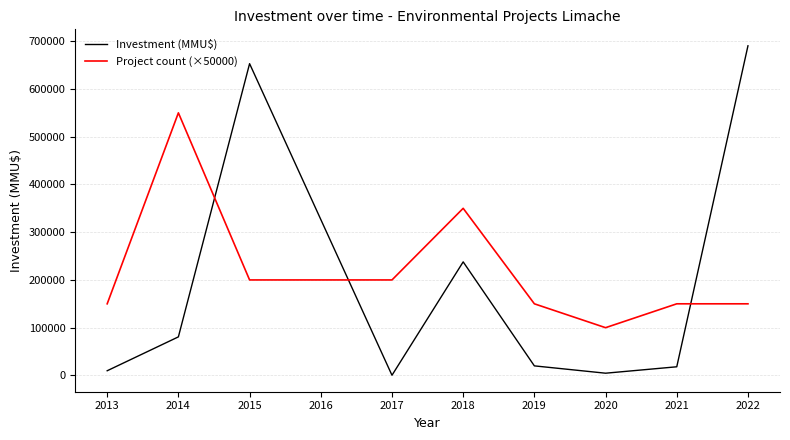

At which label does Investment (MMU$) first exceed 20000?

2014